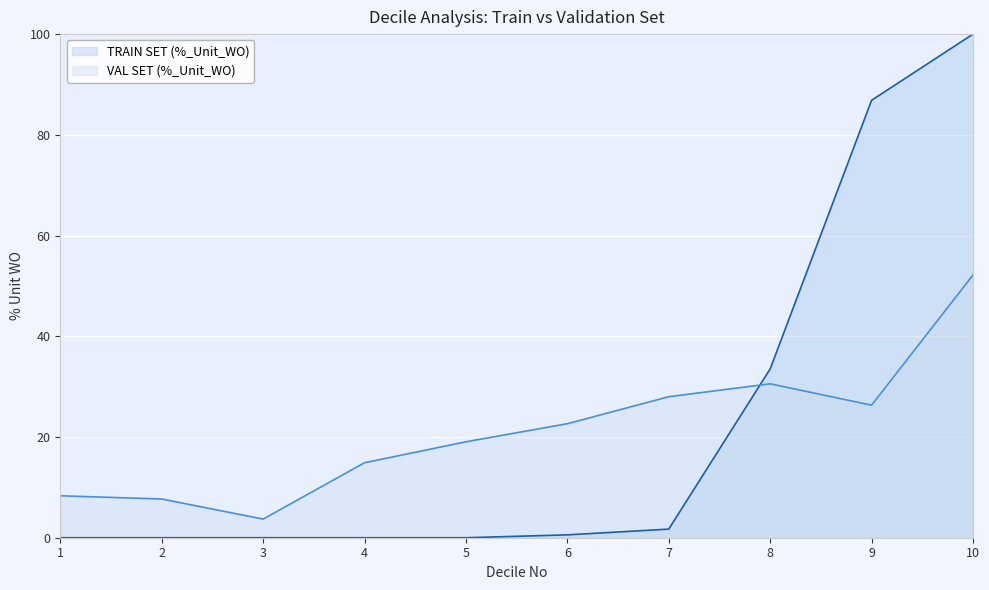

Rank the series at 7 from lowest to highest value.

TRAIN SET (%_Unit_WO), VAL SET (%_Unit_WO)